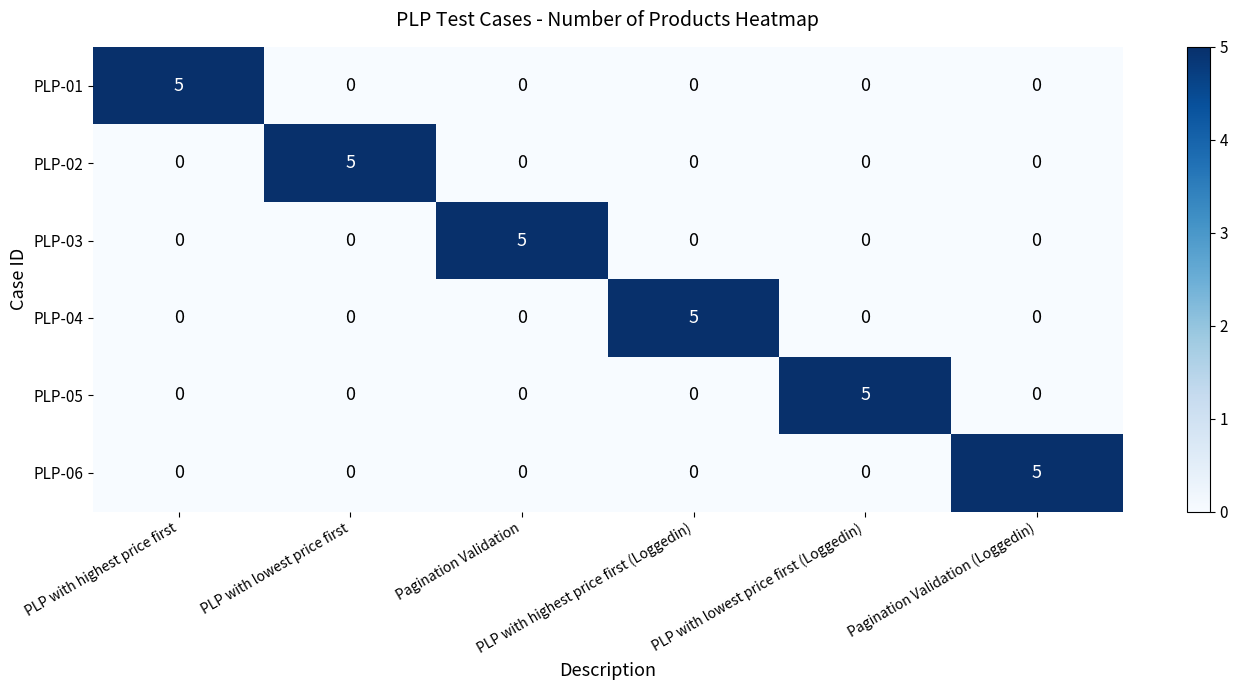

What is the maximum value shown in the chart?

5